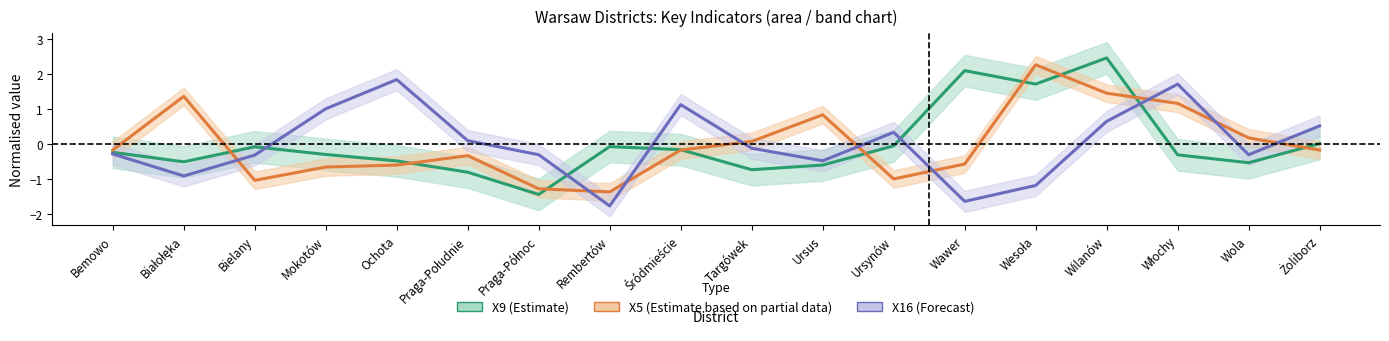

Reading right to left, transcribe all the data shown in this chart.

X9 (Estimate): 0.0	-0.5	-0.3	2.5	1.7	2.1	-0.1	-0.6	-0.7	-0.2	-0.1	-1.4	-0.8	-0.5	-0.3	-0.1	-0.5	-0.2
X5 (Estimate based on partial data): -0.2	0.2	1.2	1.5	2.3	-0.6	-1.0	0.8	0.1	-0.2	-1.4	-1.3	-0.3	-0.6	-0.7	-1.0	1.4	-0.2
X16 (Forecast): 0.5	-0.3	1.7	0.6	-1.2	-1.6	0.3	-0.5	-0.1	1.1	-1.8	-0.3	0.1	1.8	1.0	-0.3	-0.9	-0.3